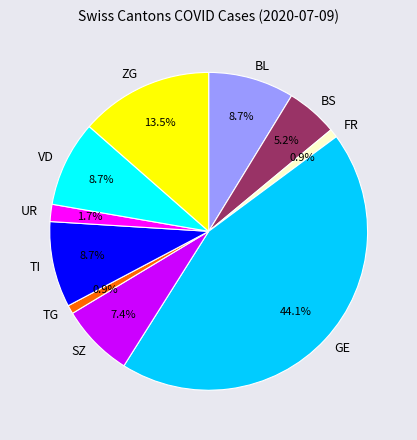

To the nearest percent, what is the difference between the largest and smallest slice percentages?

43%